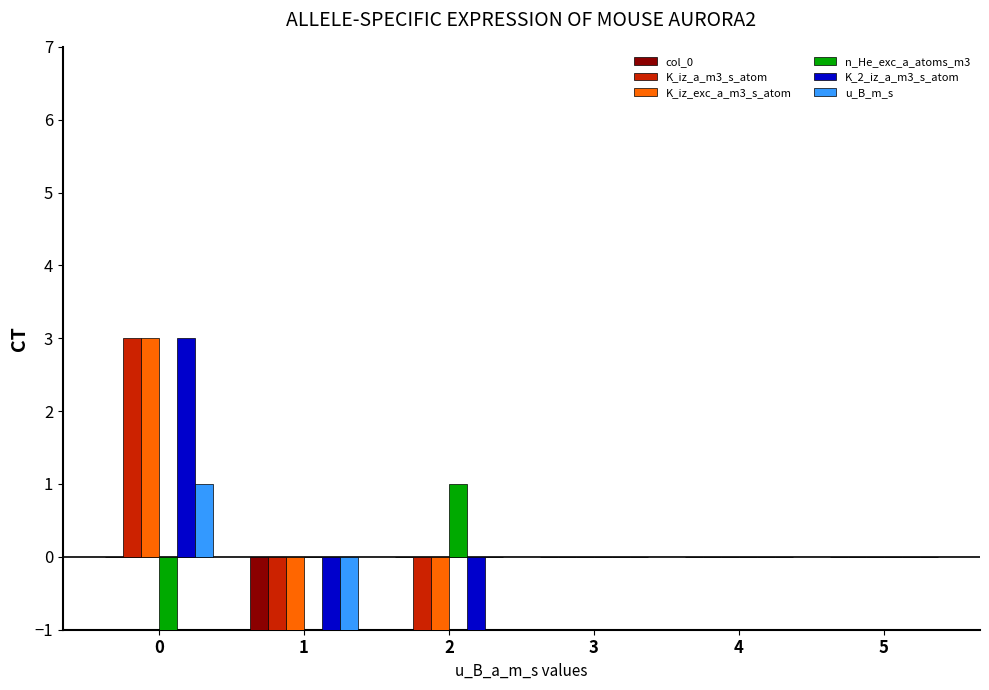

What is the maximum value shown in the chart?

3